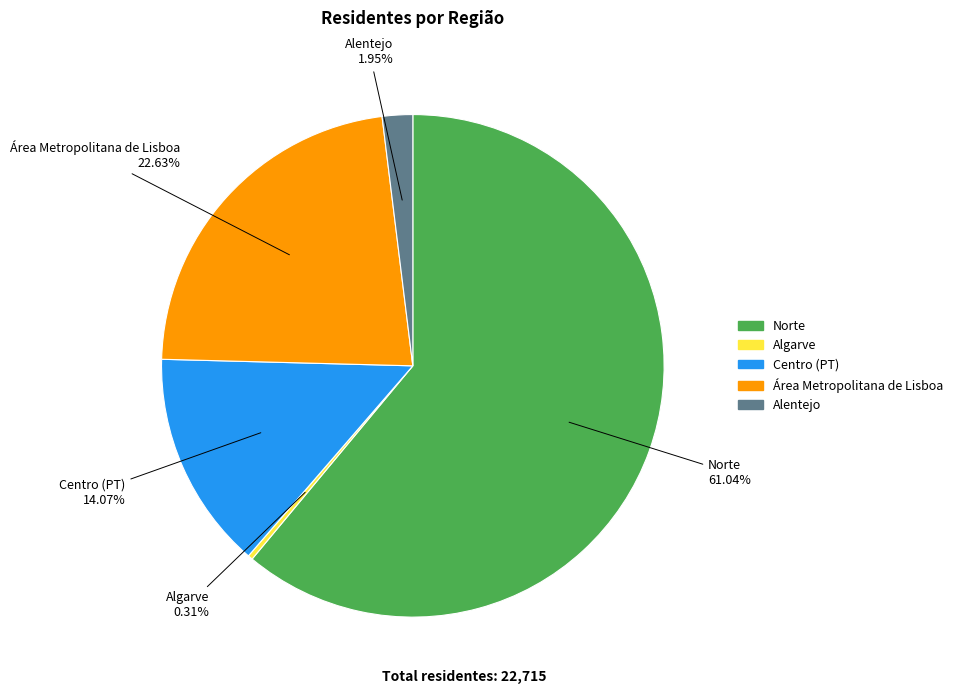

Which category has the biggest portion of the pie?

Norte